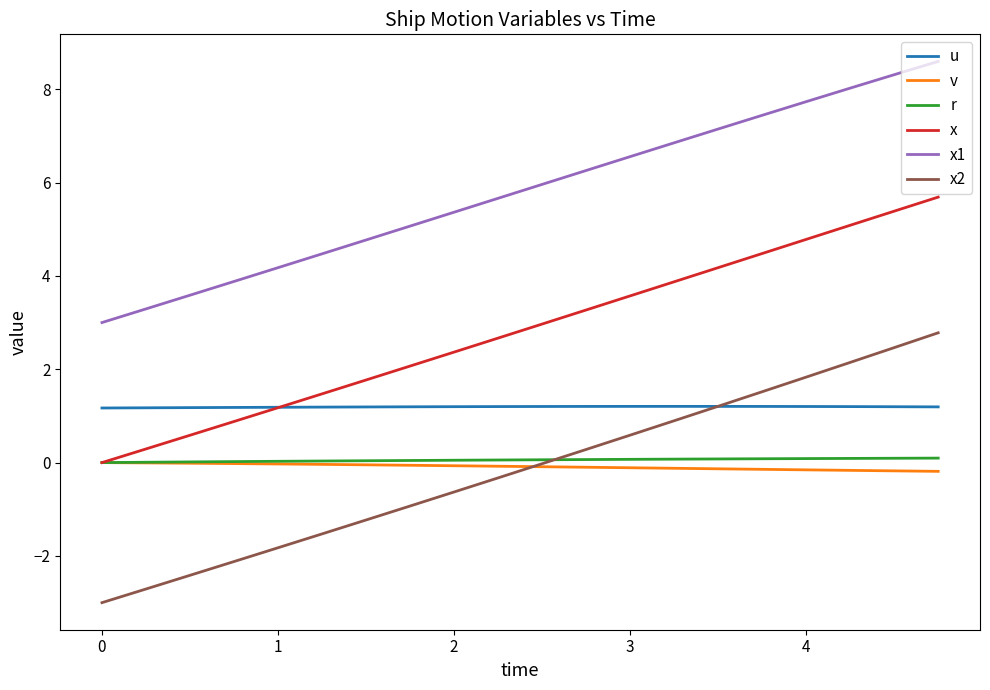

True or false: x1 and u cross at least once.

False